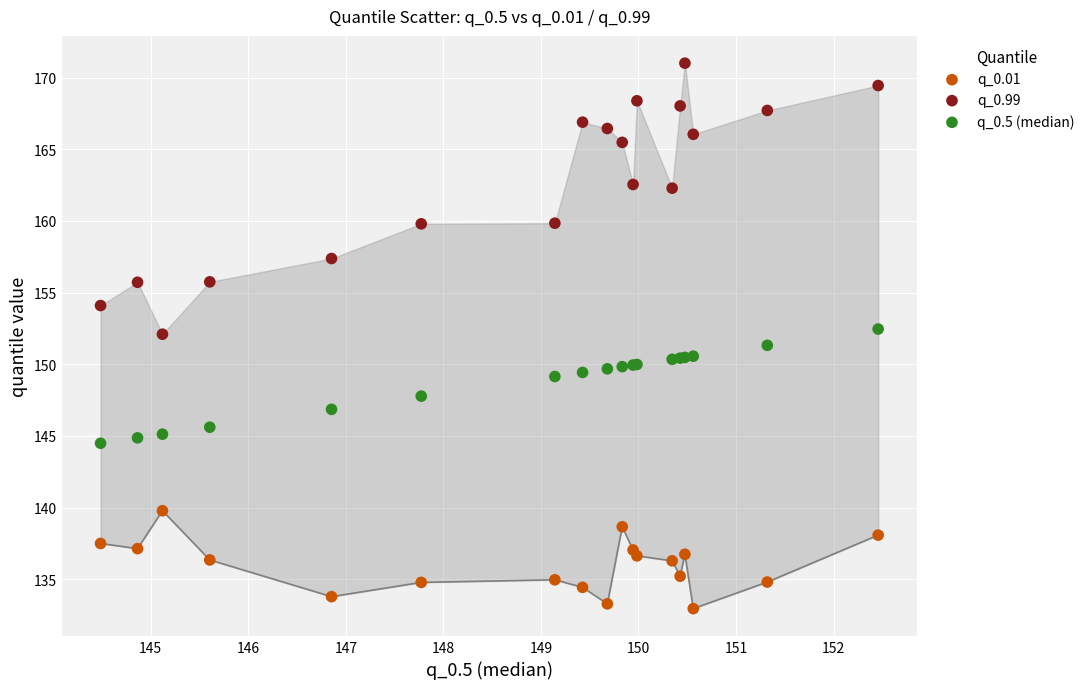

Which series reaches the maximum Y coordinate?

q_0.99